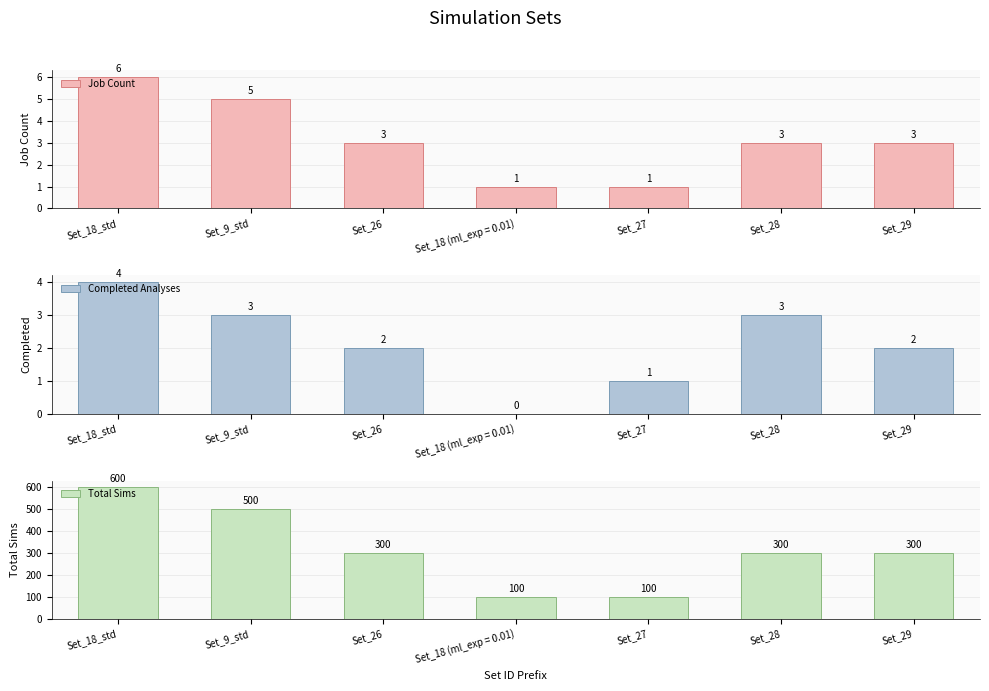

At Set_18_std, list the series in order from smallest to largest.

Completed Analyses, Job Count, Total Sims